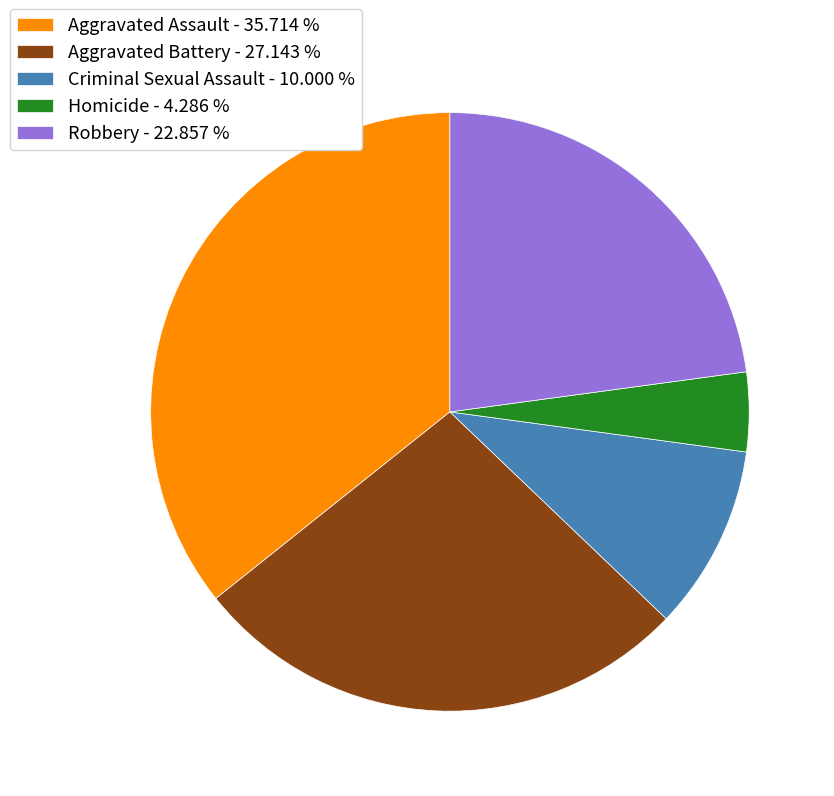

Is the sum of Robbery - 22.857 % and Aggravated Assault - 35.714 % greater than half?

Yes